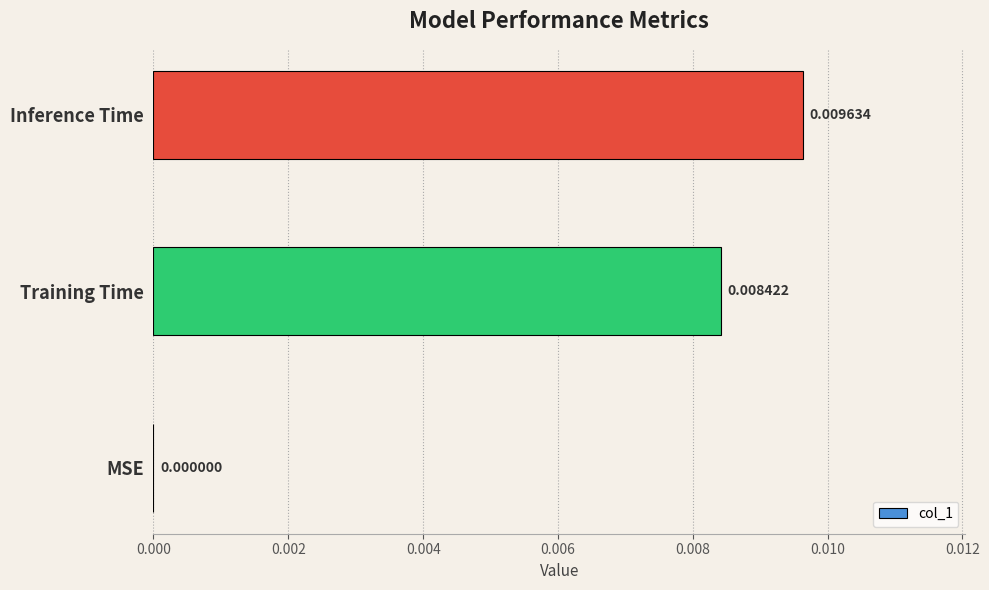

Which category has the highest value across all series?

Inference Time